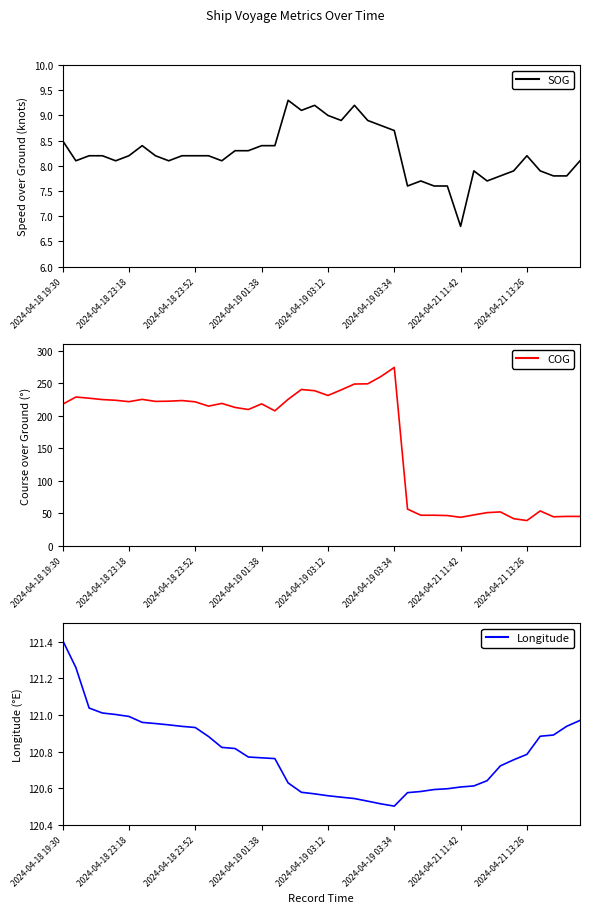

At which label does SOG reach its peak?

17